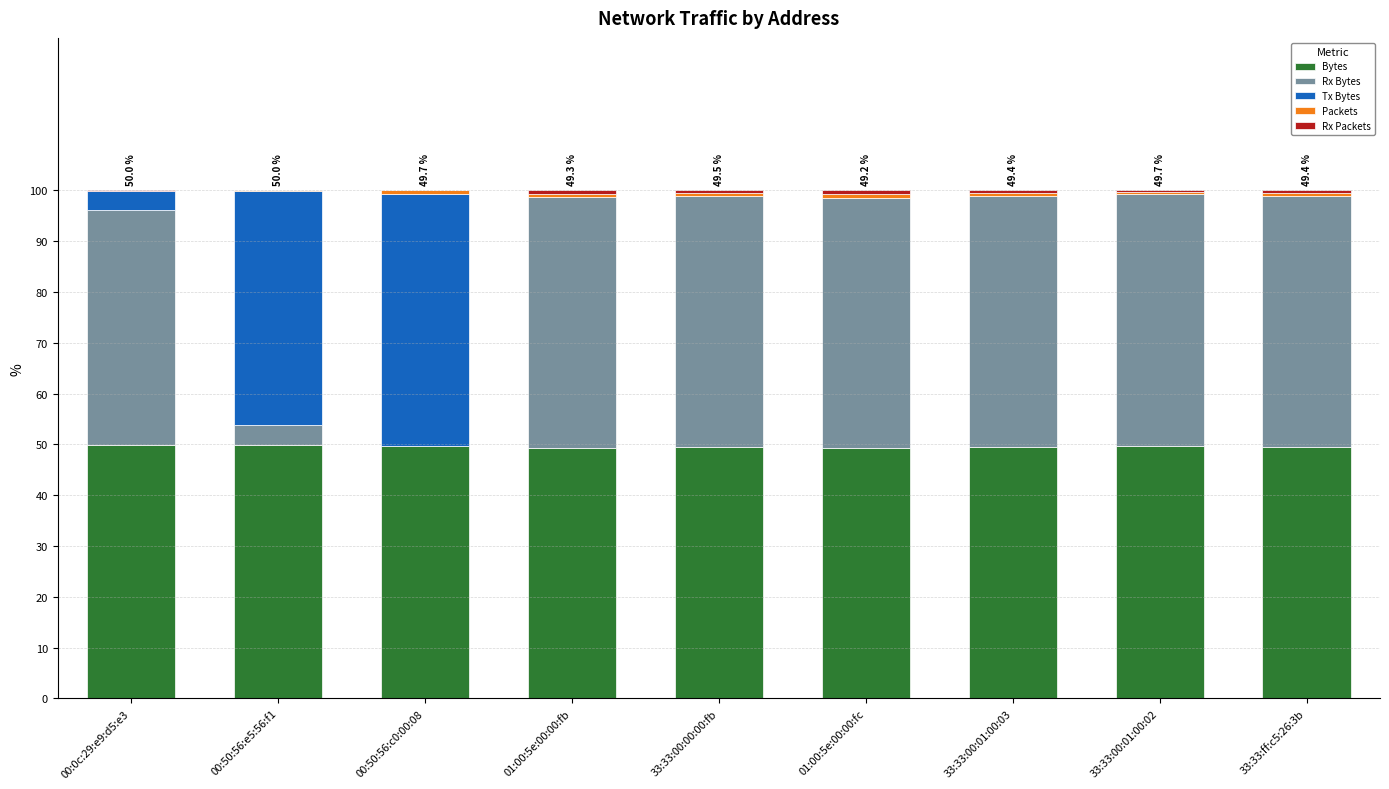

How many series are shown in this chart?

5